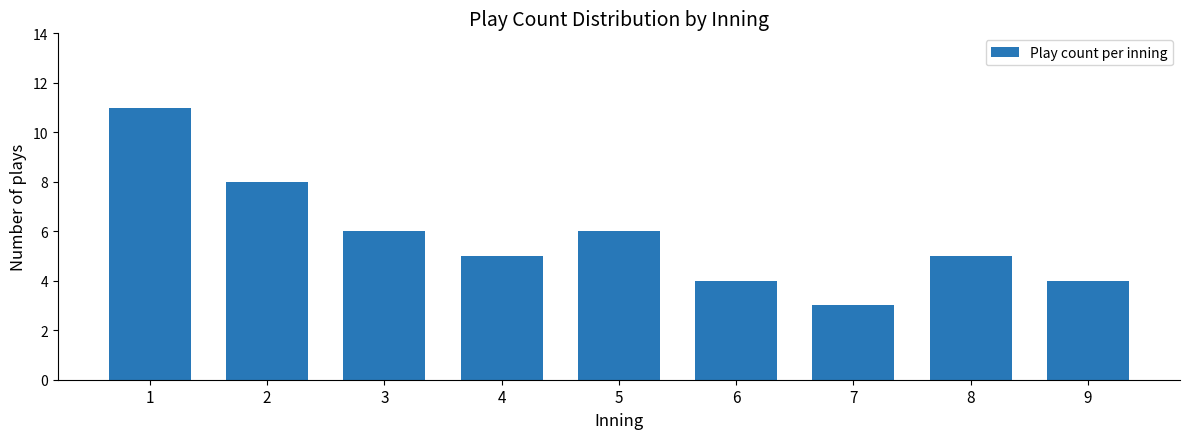

Is it true that the value at 9 is 4?

True